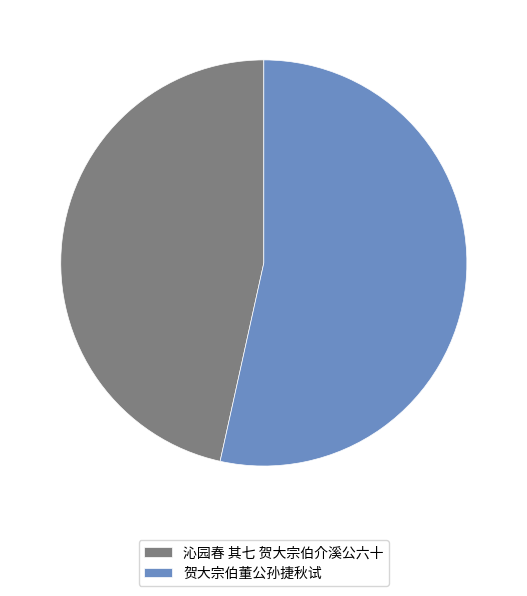

Does 贺大宗伯董公孙捷秋试 account for over 50% of the chart?

Yes